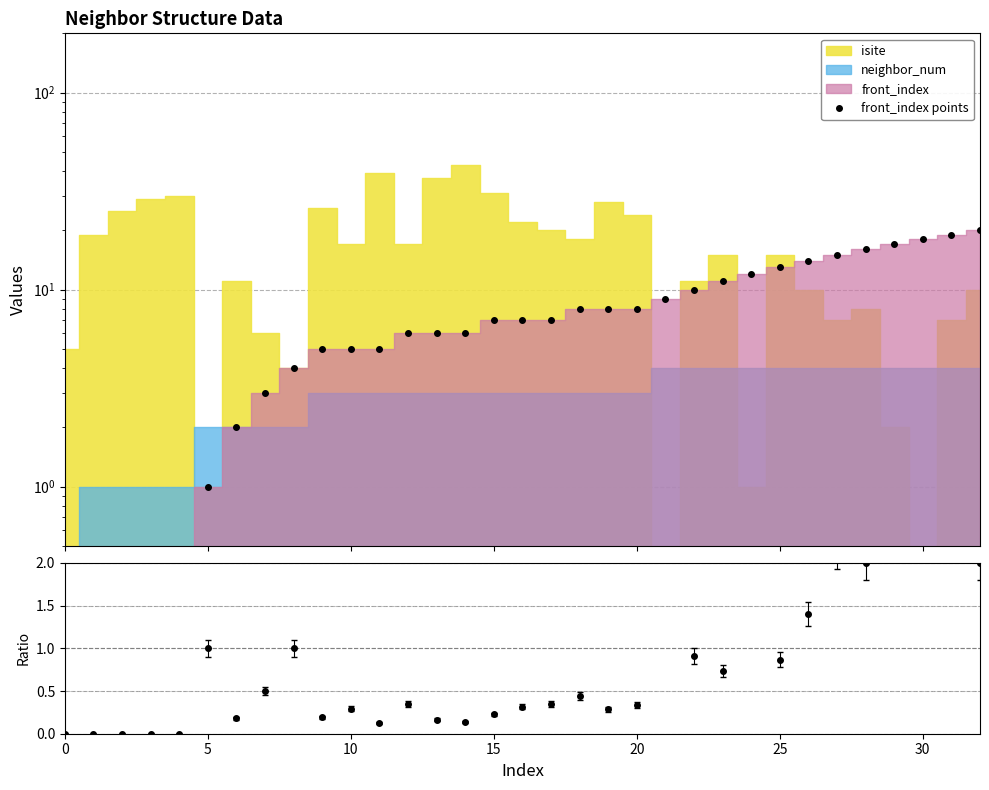

Is the value of front_index / isite at 21 greater than the value of front_index points at 26?

No